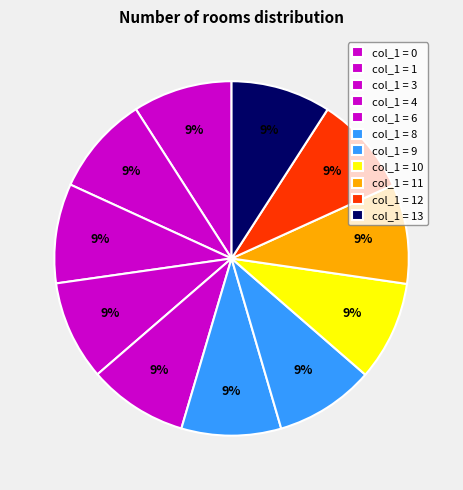

Count the number of slices in the pie.

11